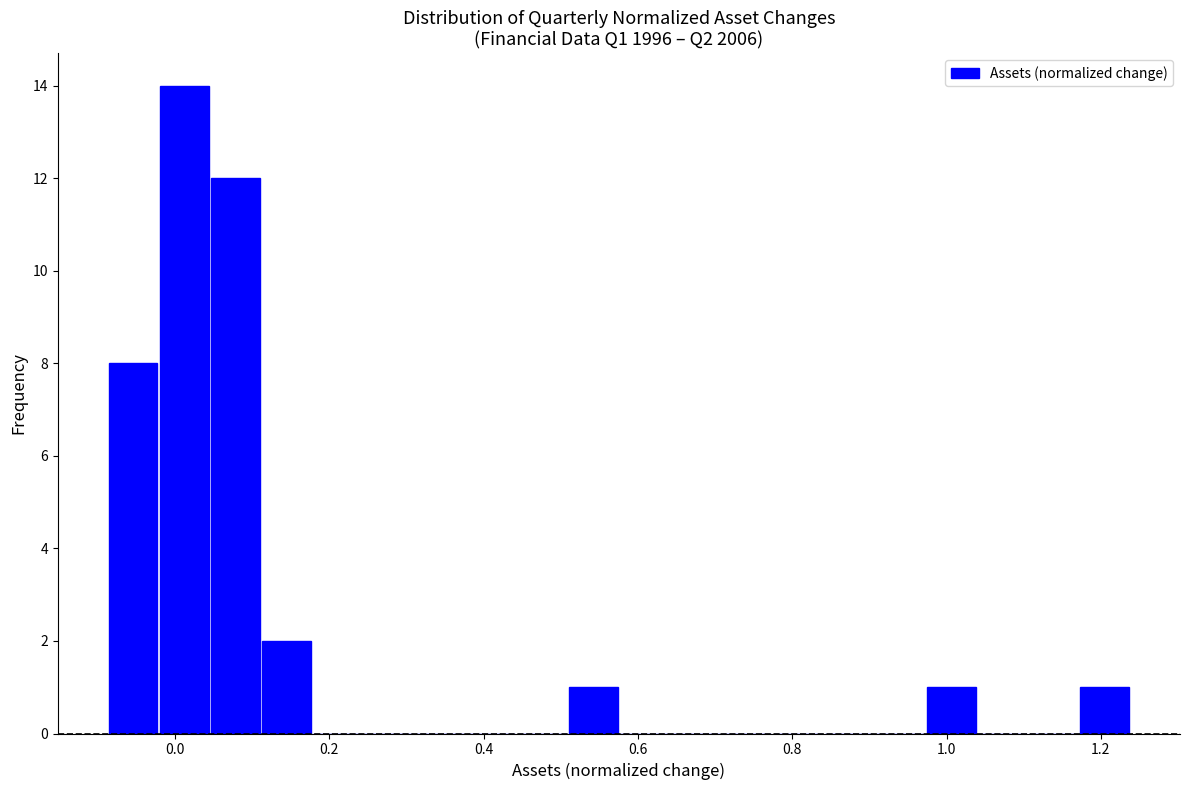

Around what value on the x-axis is the tallest bar? Give the approximate position of its centre, as read against the axis.

0.02